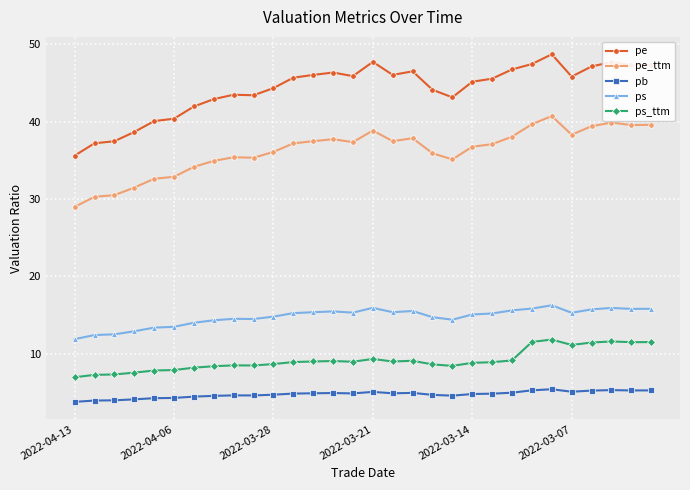

What is the value of the pe_ttm point at the 23rd from the left?

38.0